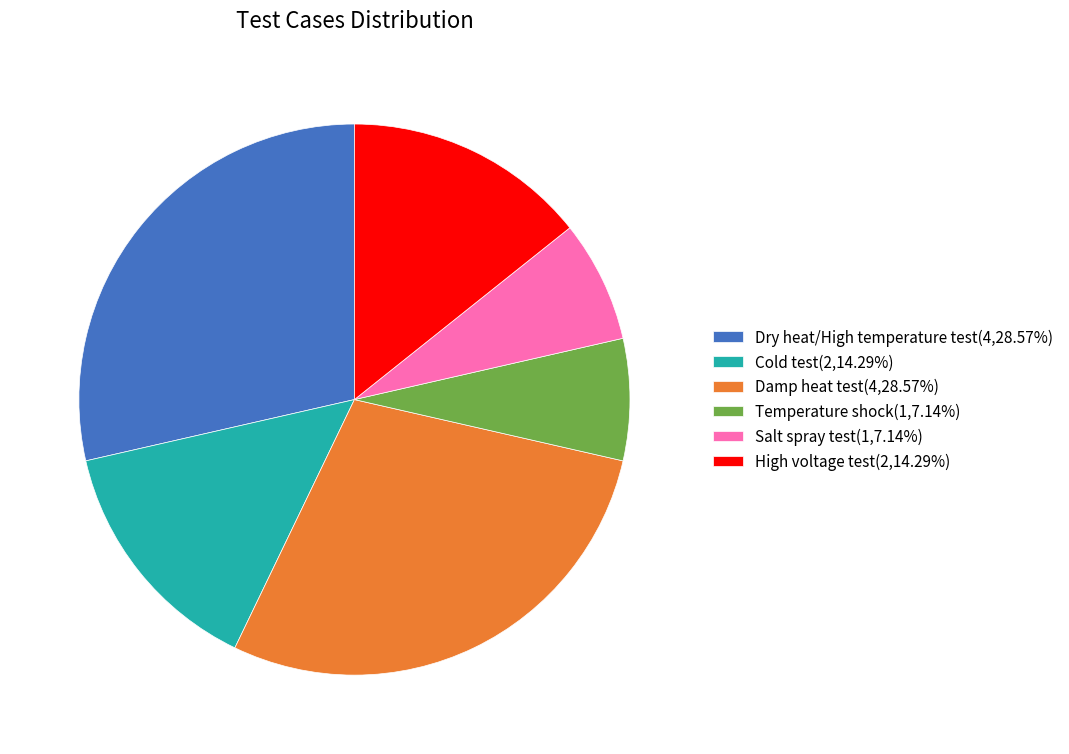

What is the ratio of the value at Salt spray test(1,7.14%) to the value at High voltage test(2,14.29%)?

0.5